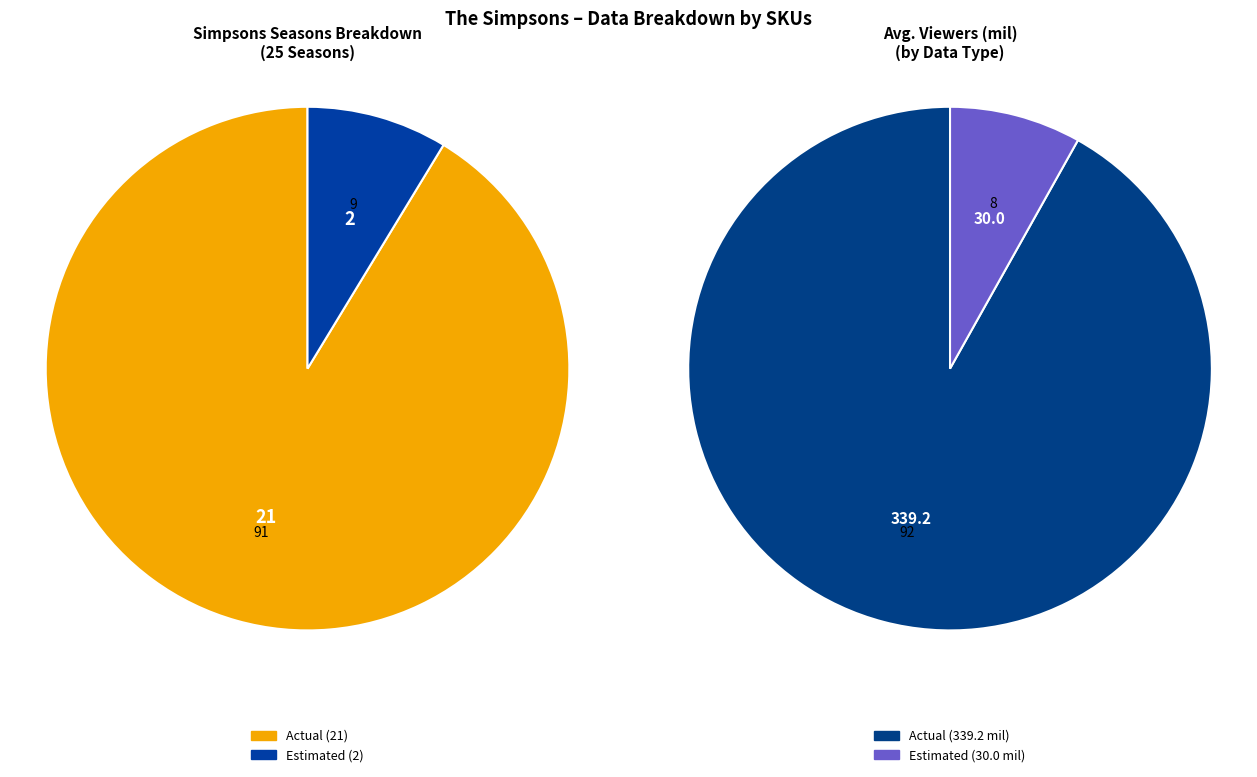

What is the change in value from Actual to Estimated?

-19